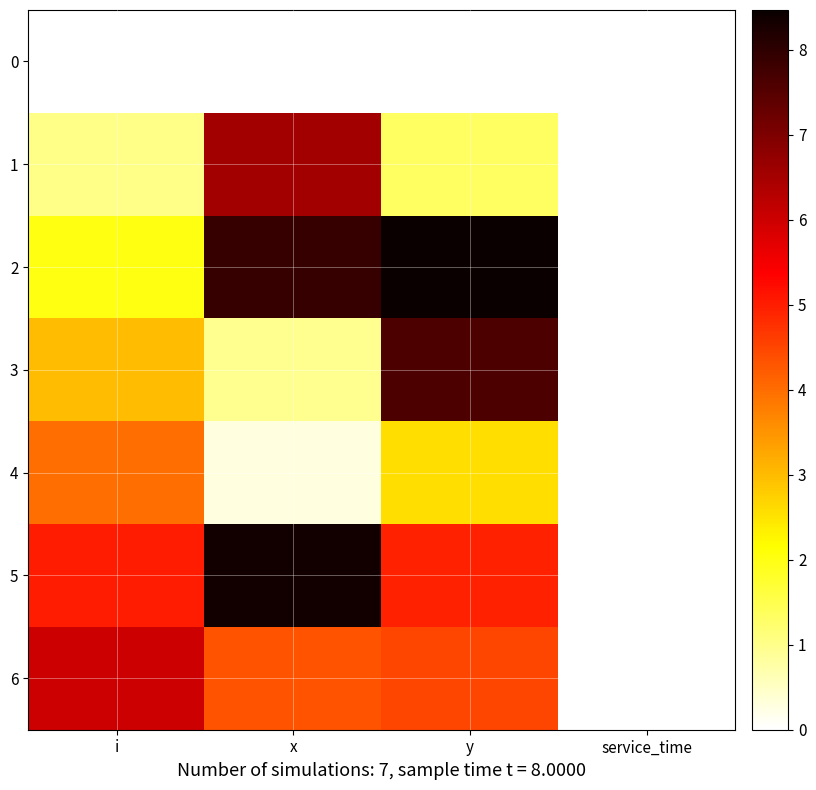

At how many categories does at least one series exceed 4?

3